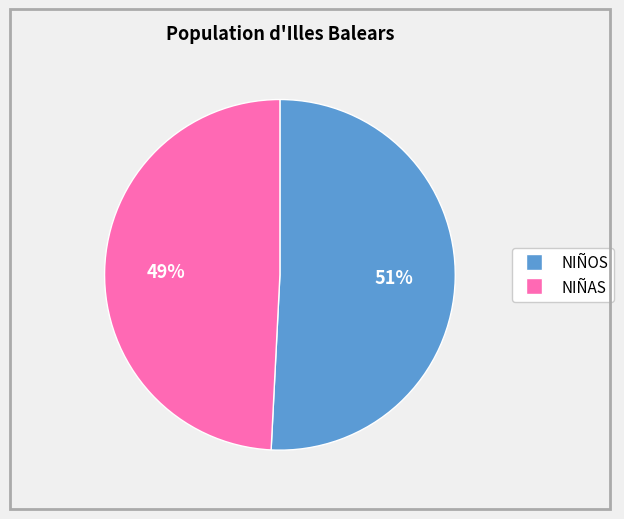

To the nearest percent, what is the difference between the largest and smallest slice percentages?

2%